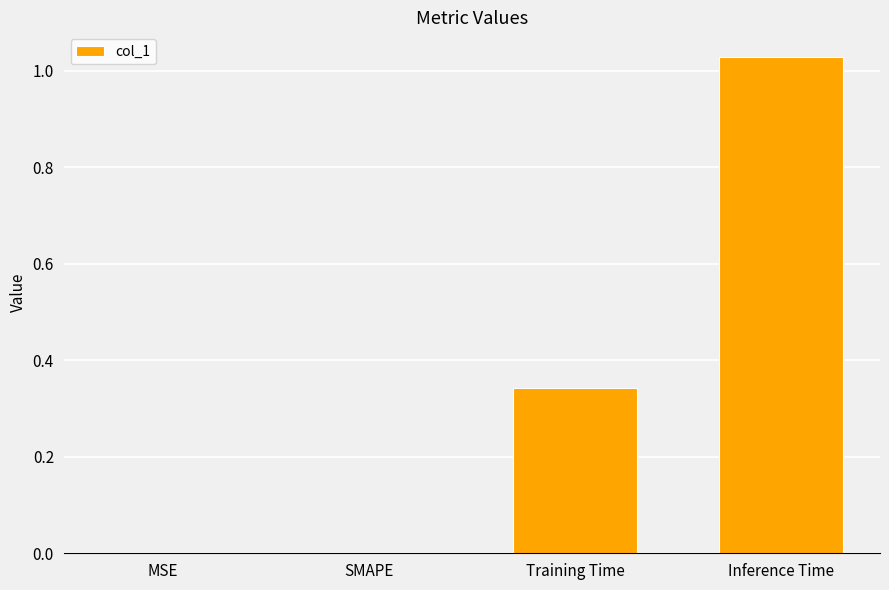

What is the change in value from SMAPE to Inference Time?

+1.0